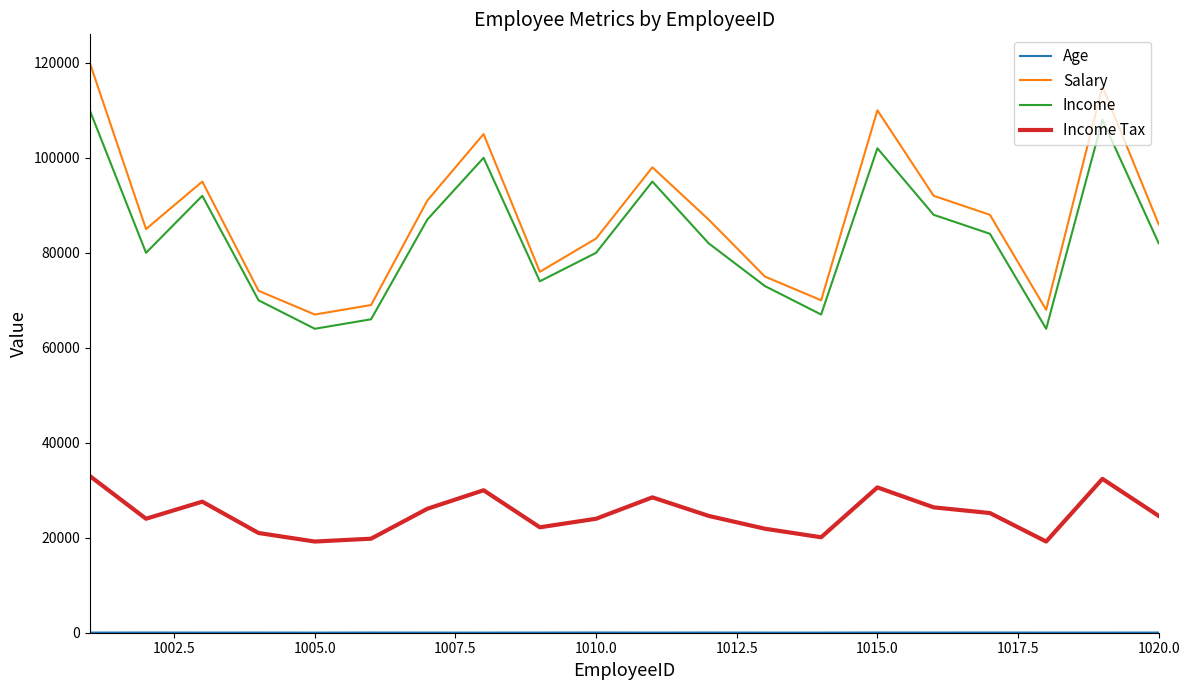

What is the difference between the maximum and minimum values in the Salary series?

53000